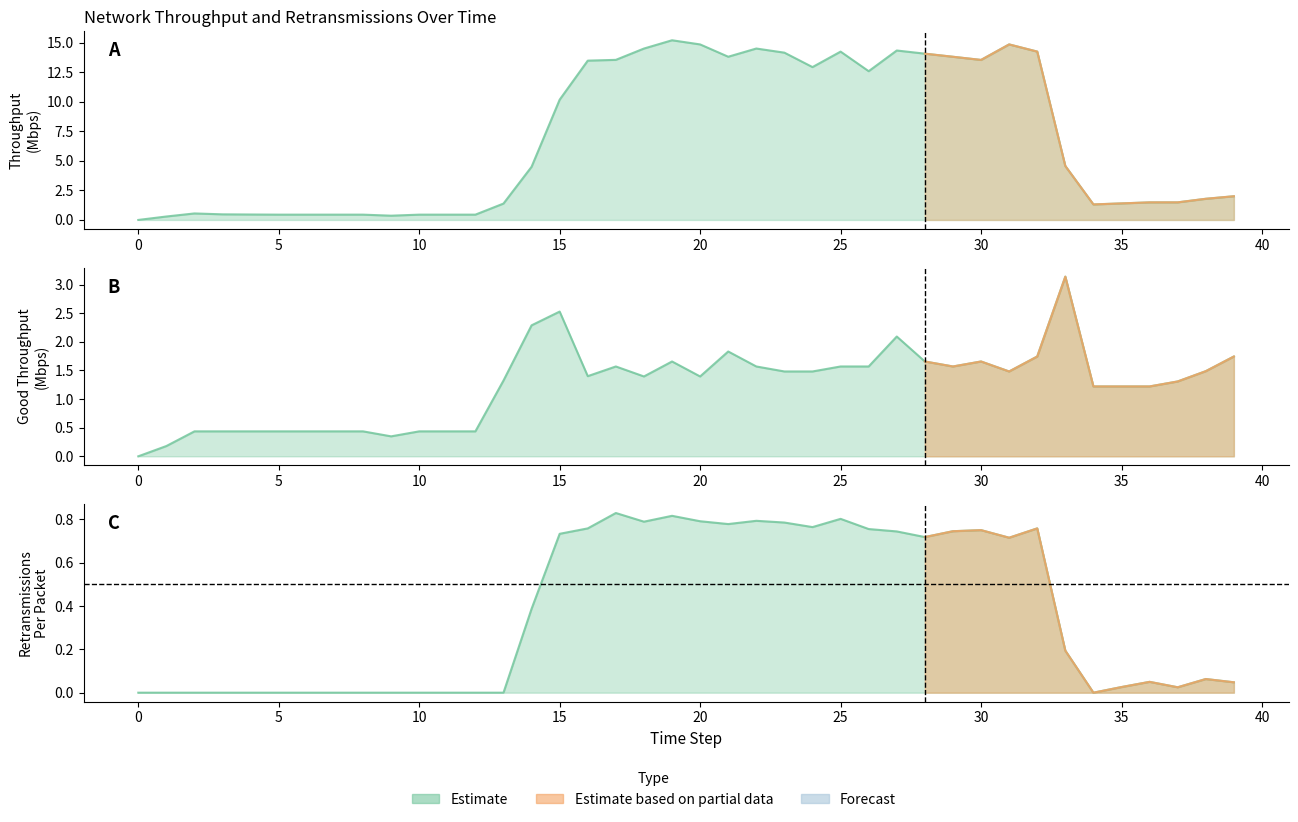

True or false: retransmissionsPerPacket has more than 0 points higher than both neighbors.

True